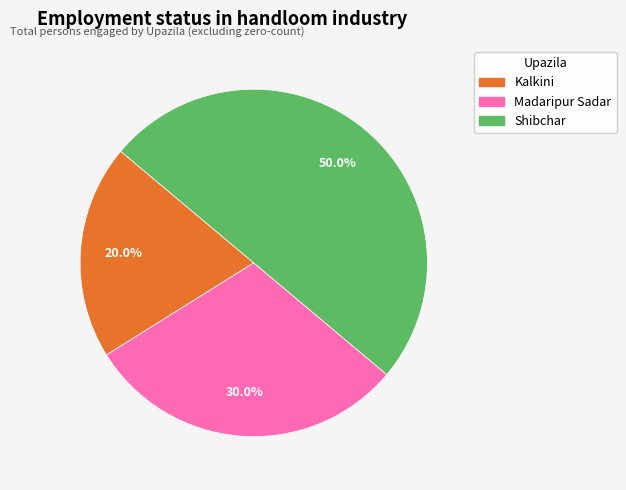

Combined, what portion of the pie is Kalkini and Madaripur Sadar?

50.0%